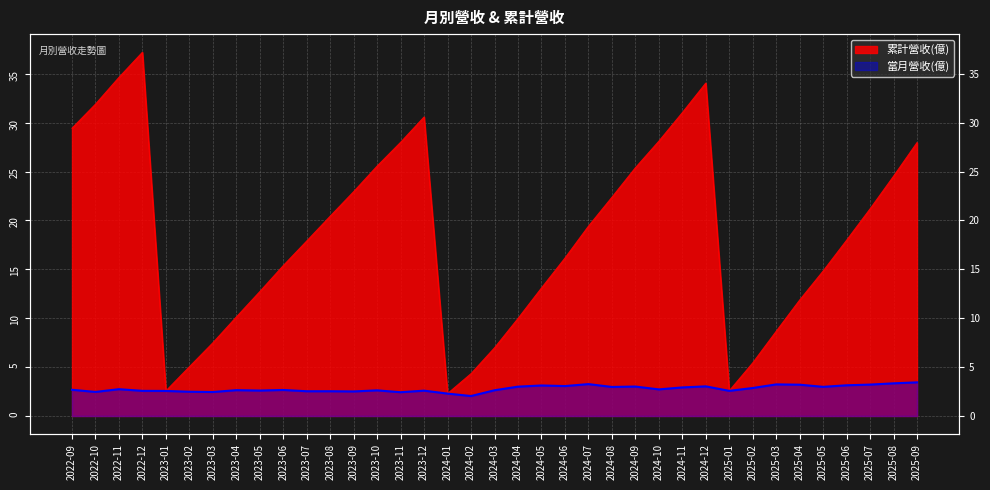

List the series in order of their overall mean, highest first.

累計營收(億), 當月營收(億)